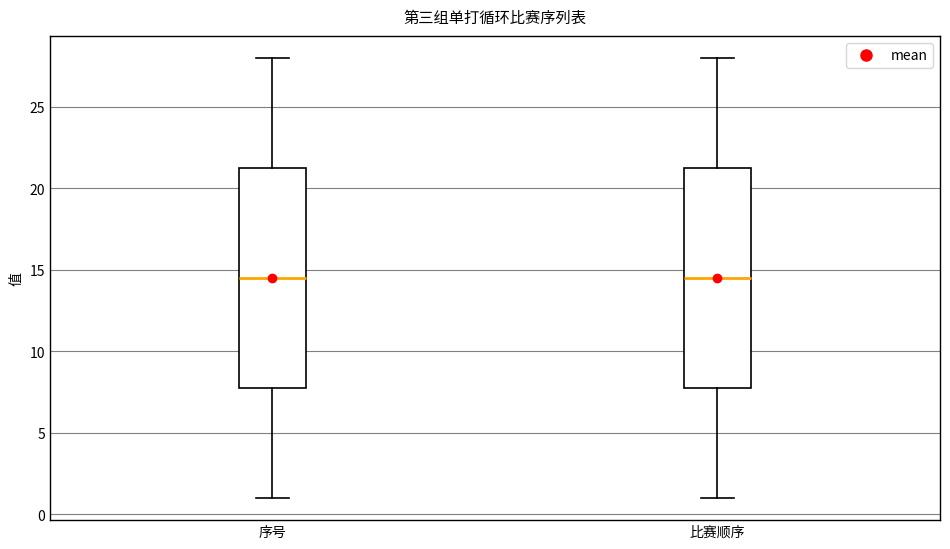

Where is the upper edge of the box for 序号 on the y-axis? The values are not printed on the chart, so give them approximately, as read against the axis.

21.5